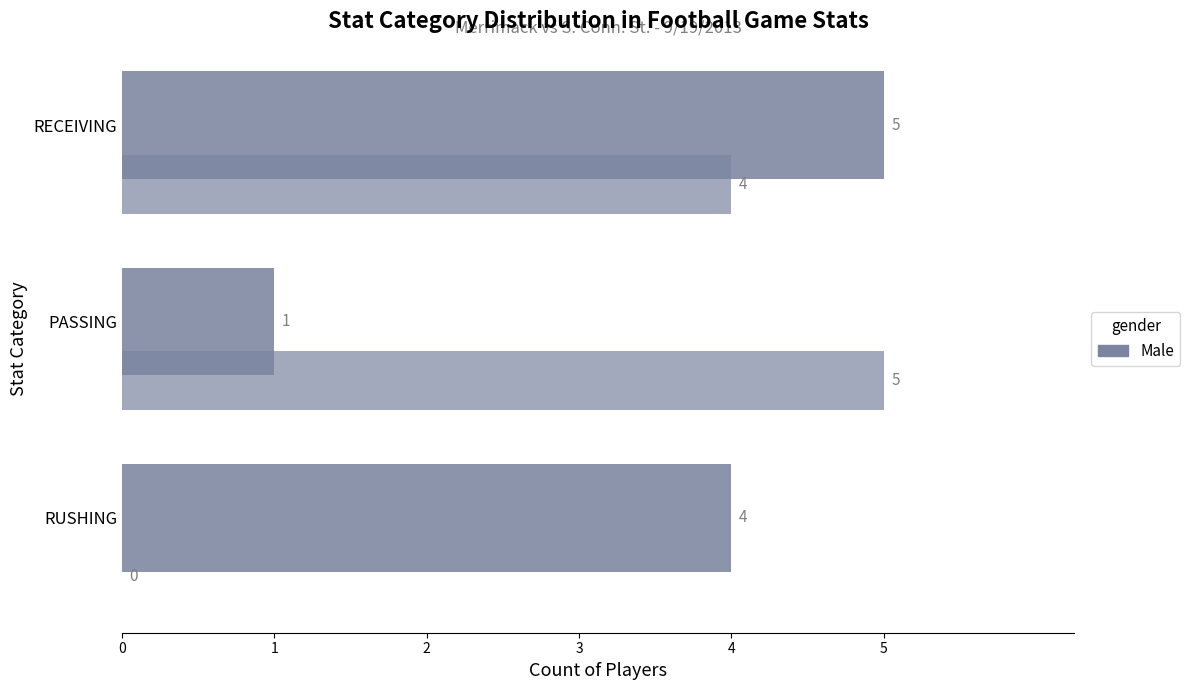

What is the value of the 2nd bar from the left?

1